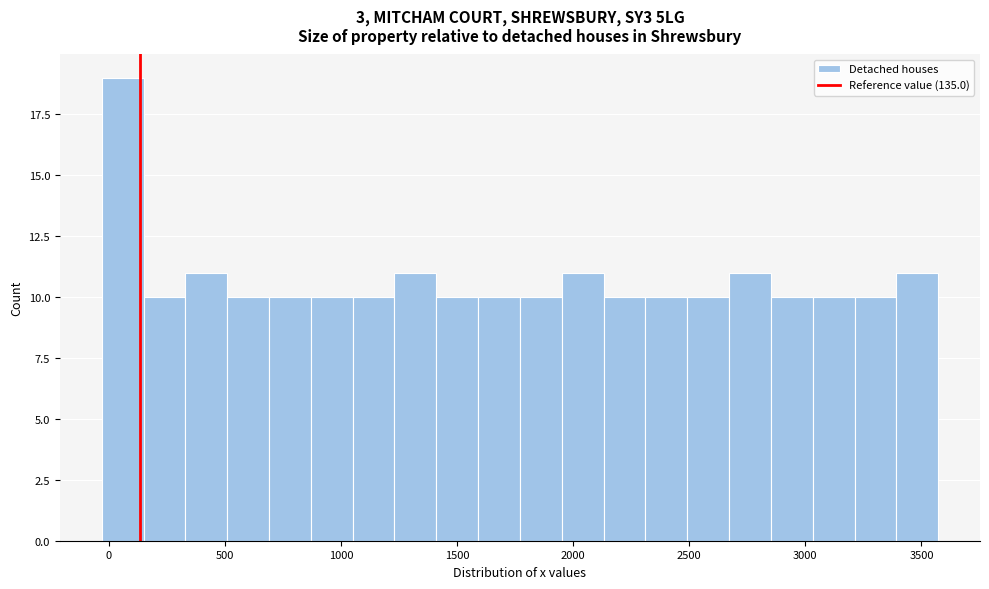

Read against the x-axis, roughly where is the centre of the tallest bar?

50